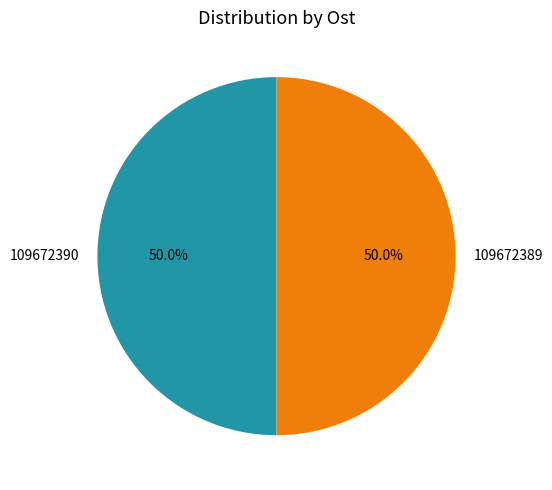

How many slices are in this pie chart?

2